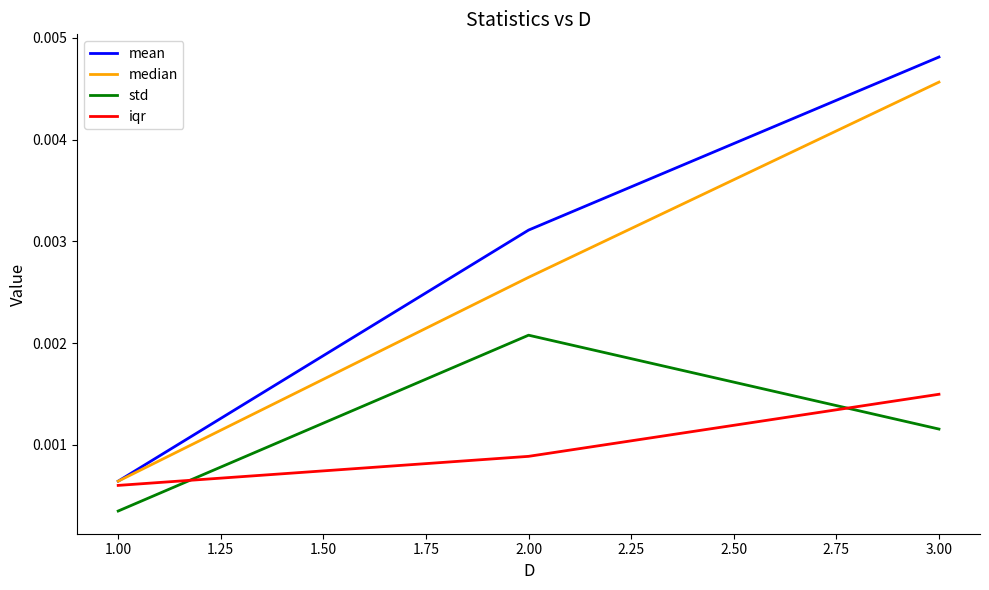

Which series has the widest spread of values?

mean